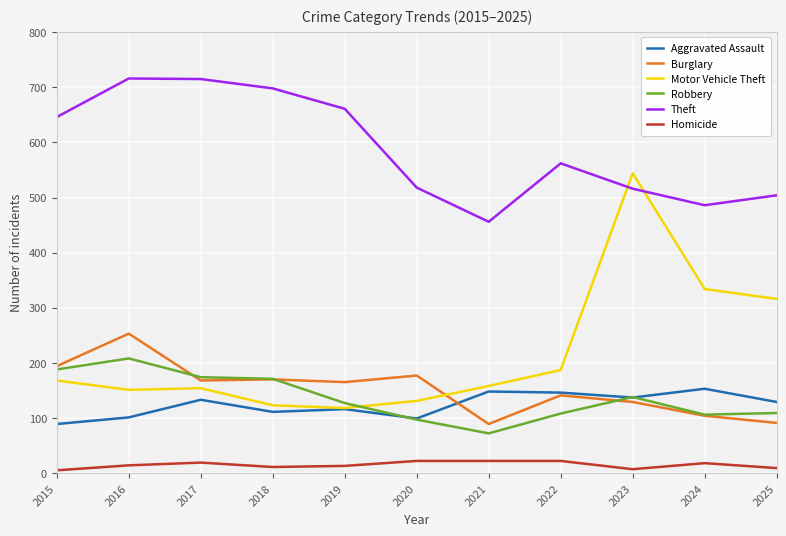

Which series has the largest total across all categories?

Theft